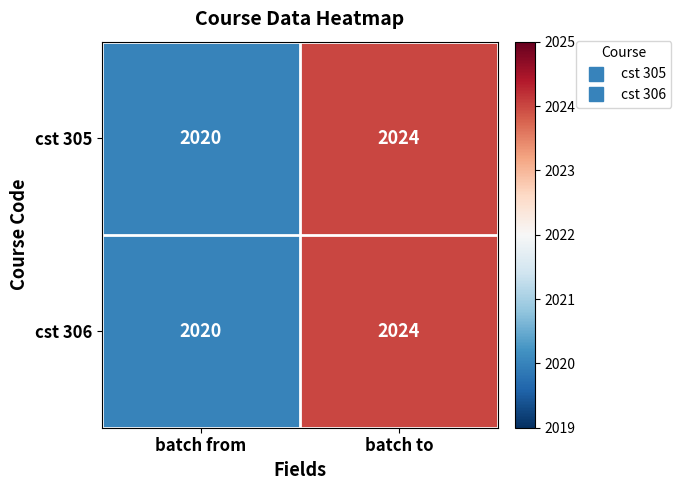

What value does the cst 306 series have at batch from?

2020